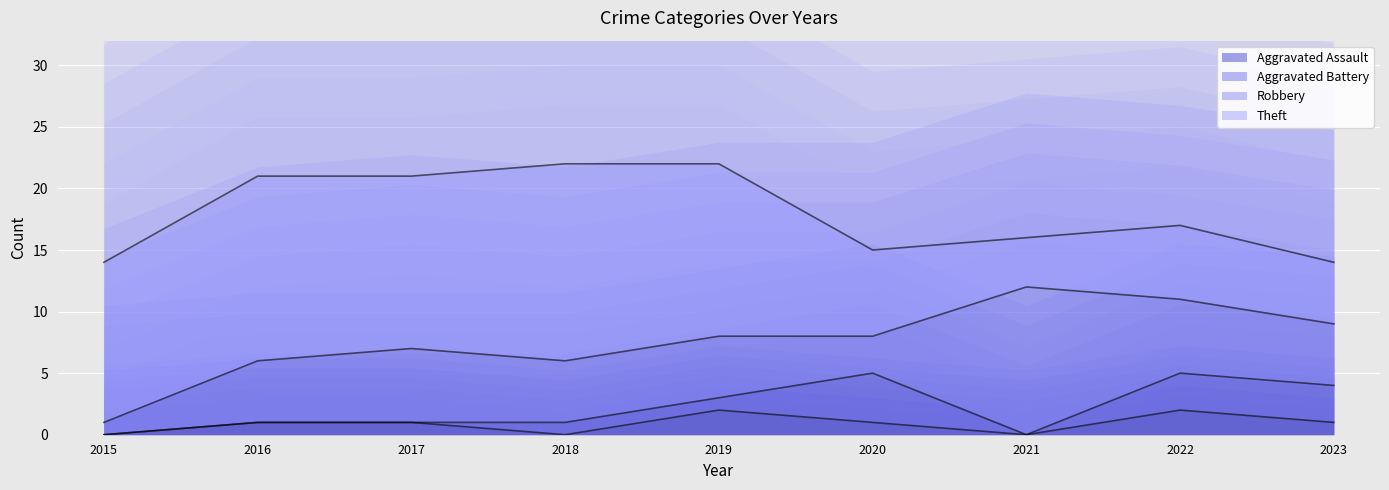

What is the sum of all Robbery values?

48